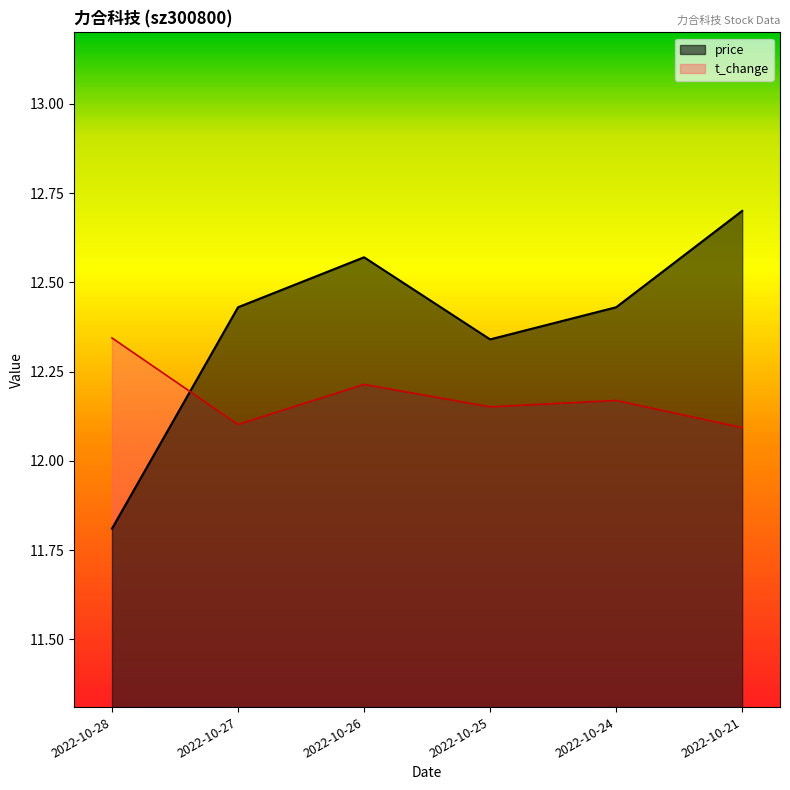

Which category has the highest value in the t_change series?

2022-10-28